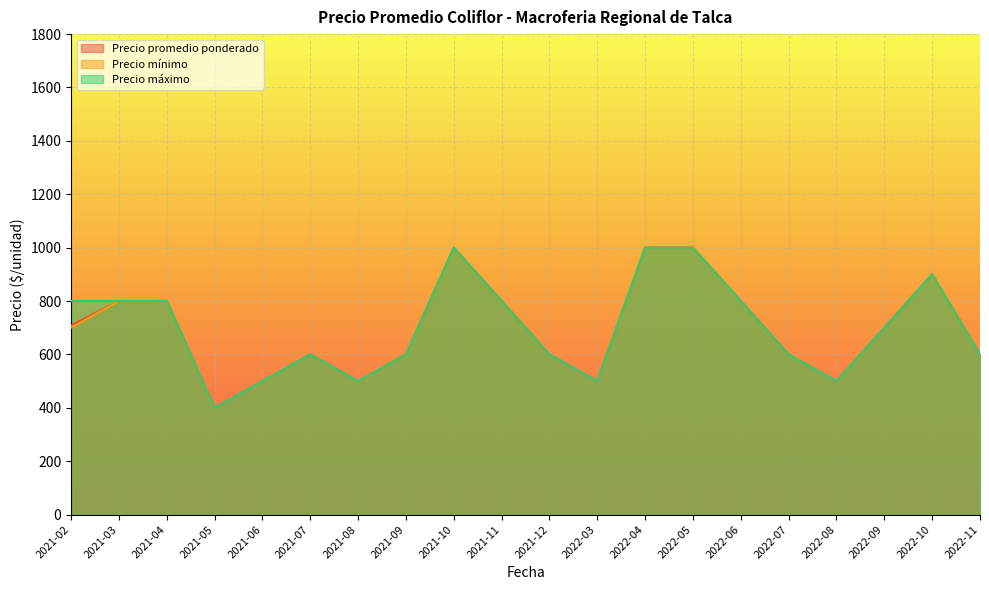

True or false: Precio máximo and Precio mínimo intersect in this chart.

False